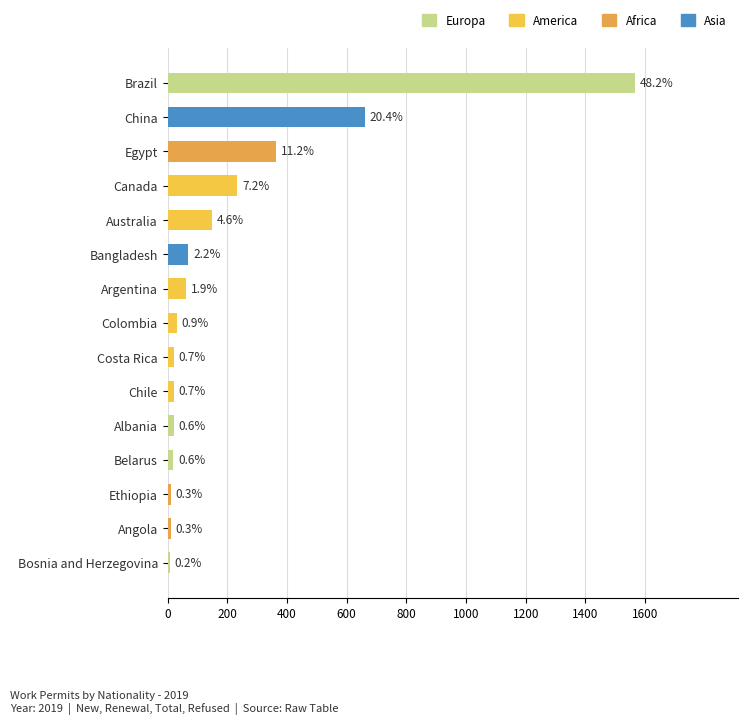

Does the chart contain any negative values?

No